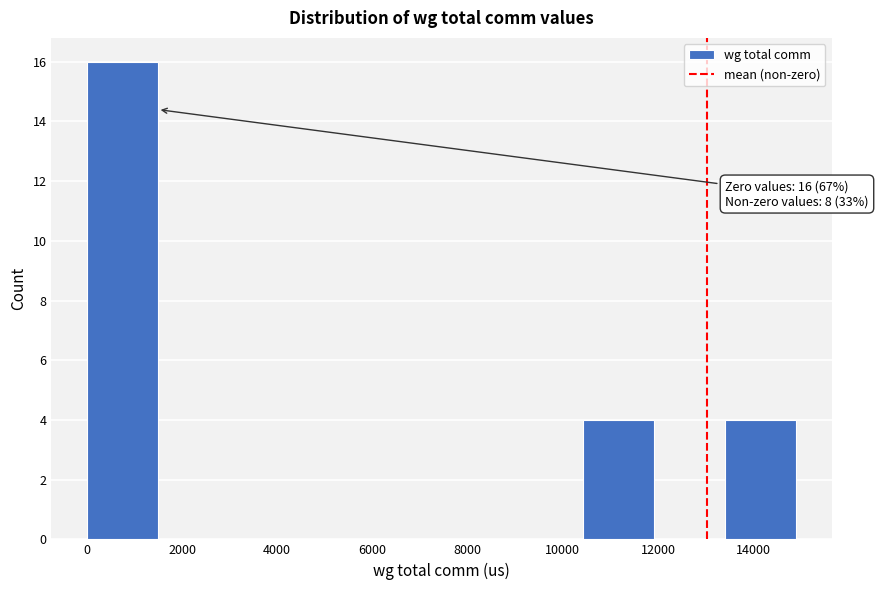

Over which range of the x-axis is the bar tallest?

0 to 1400